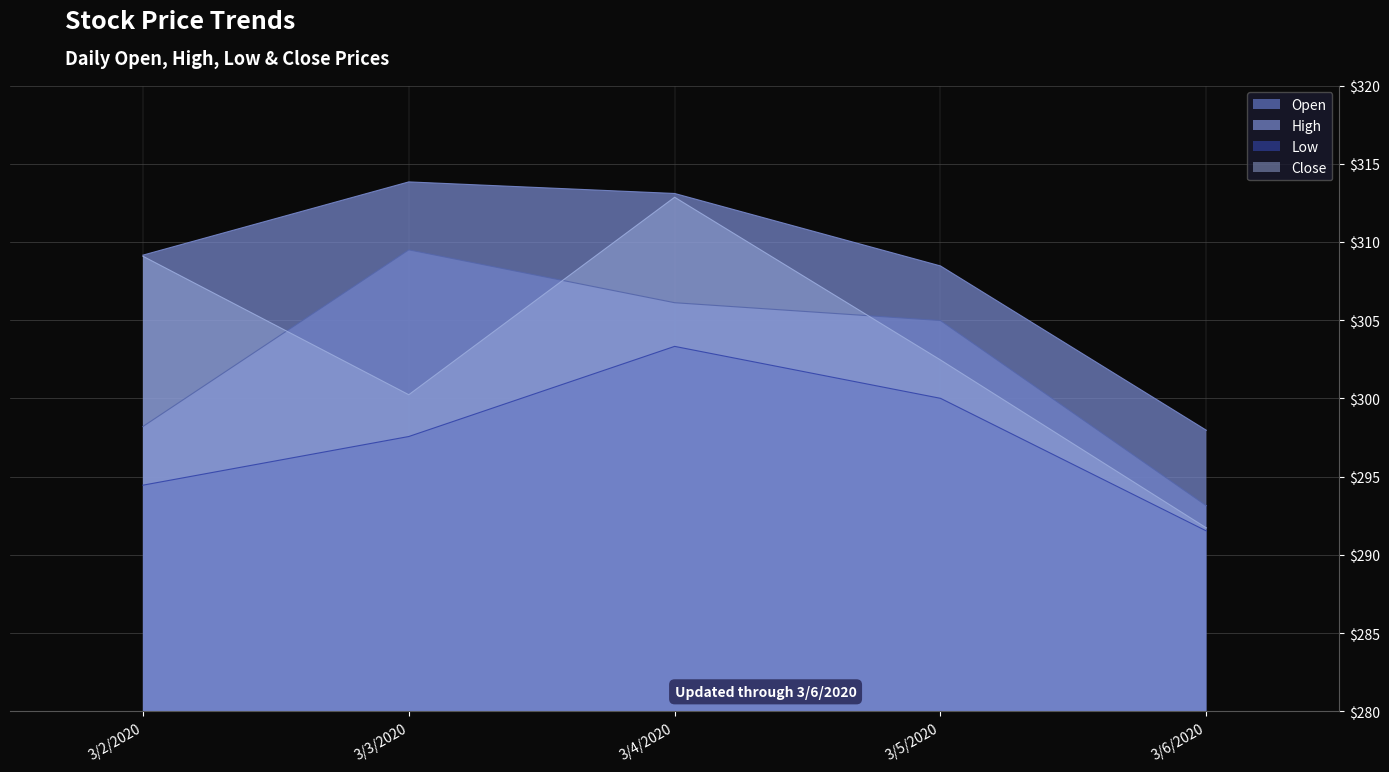

What is the difference between the highest and lowest values at 3/6/2020?

6.4